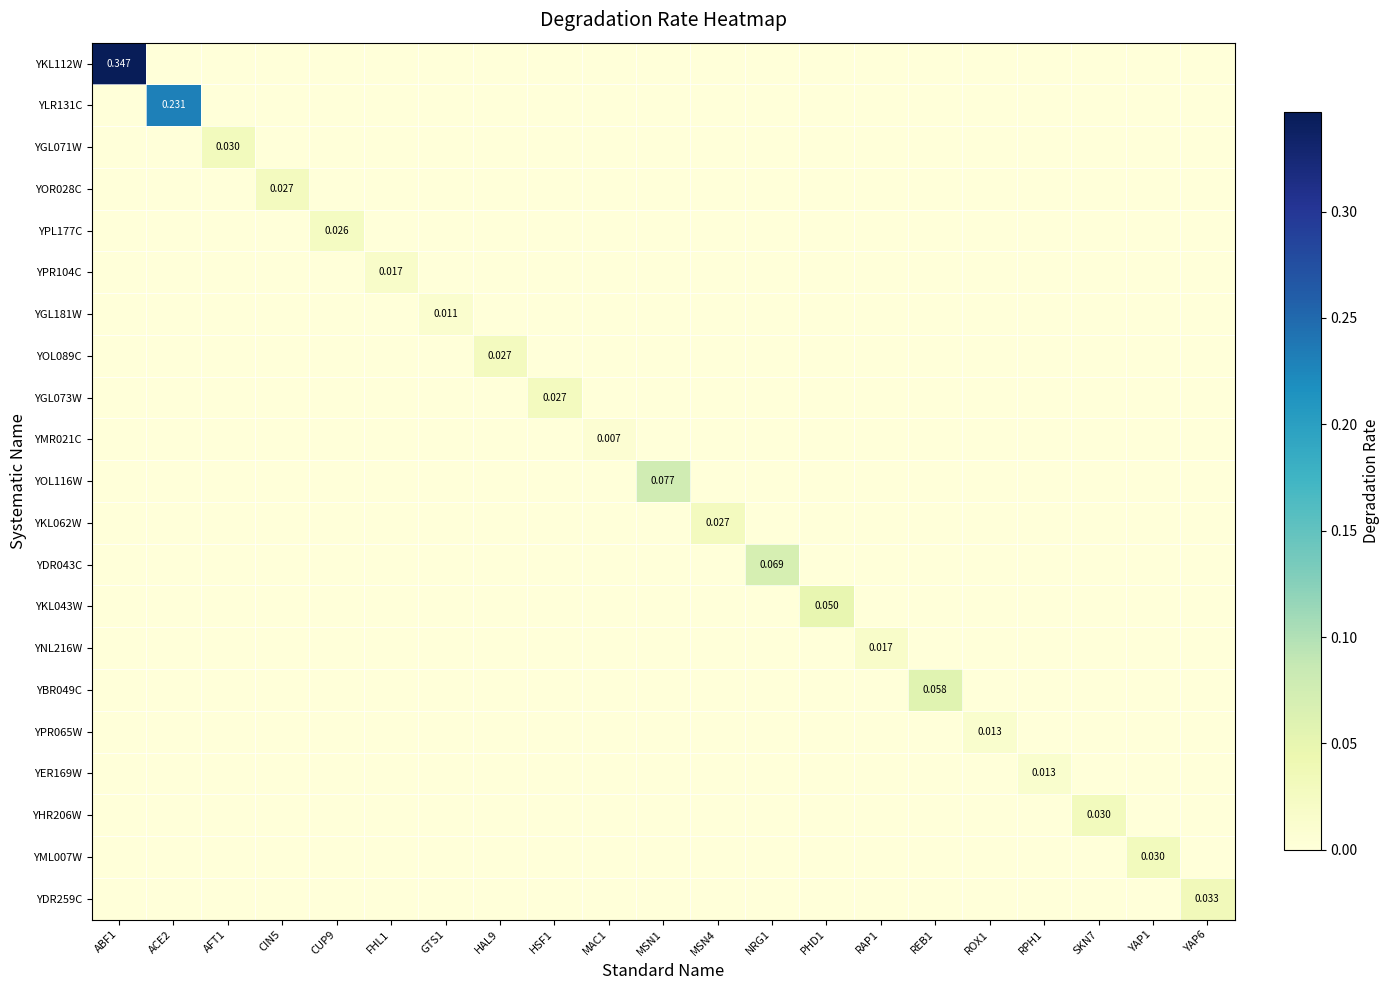

The value of YBR049C at RAP1 is -0.0. True or false?

False